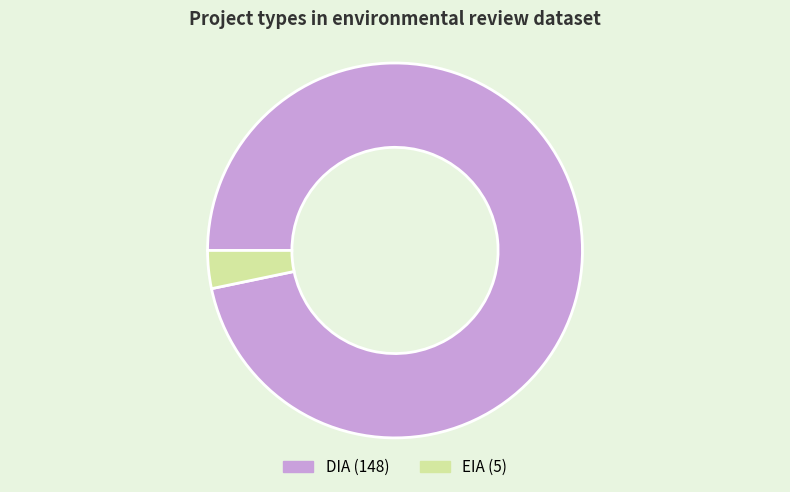

Which slice is the largest?

DIA